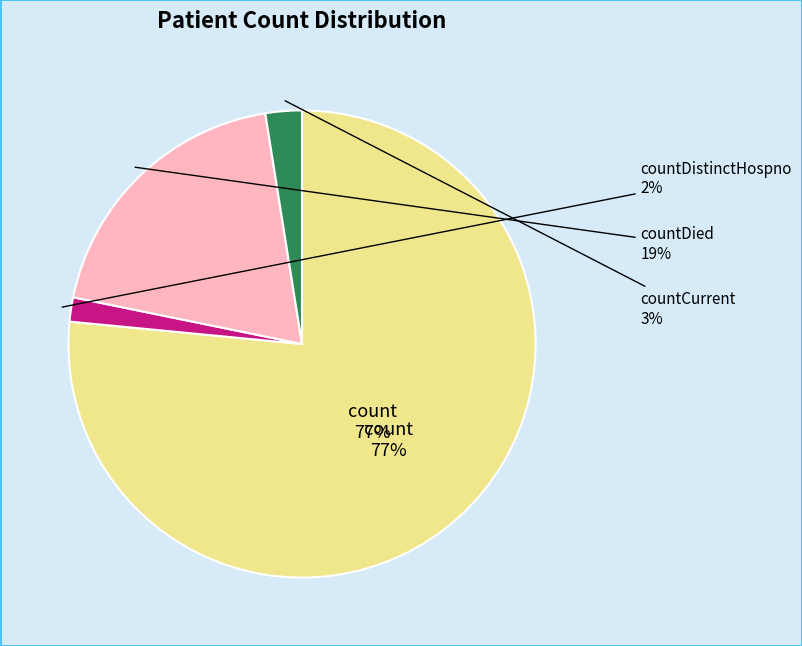

Which slice represents more than half of the pie?

count